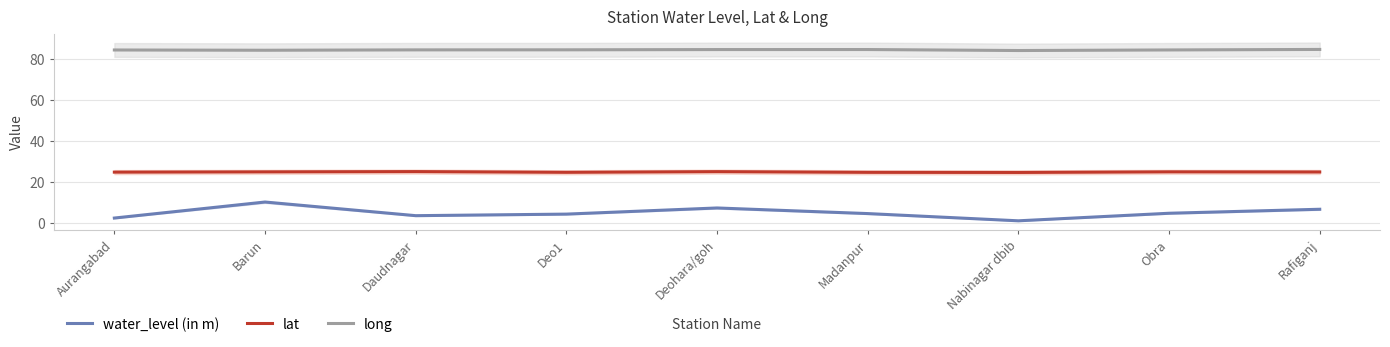

True or false: water_level (in m) and lat cross at least once.

False